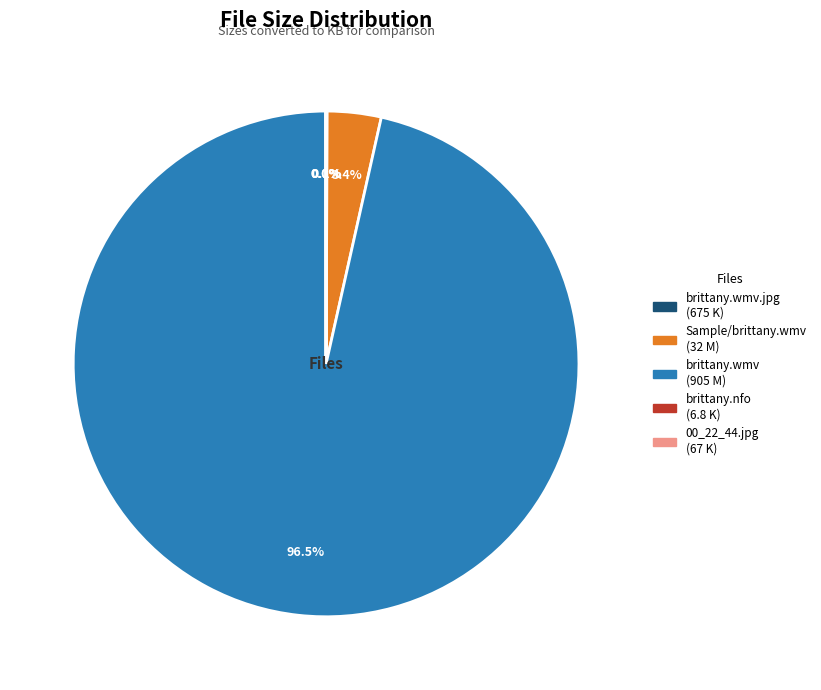

Is there a majority slice in this chart?

Yes